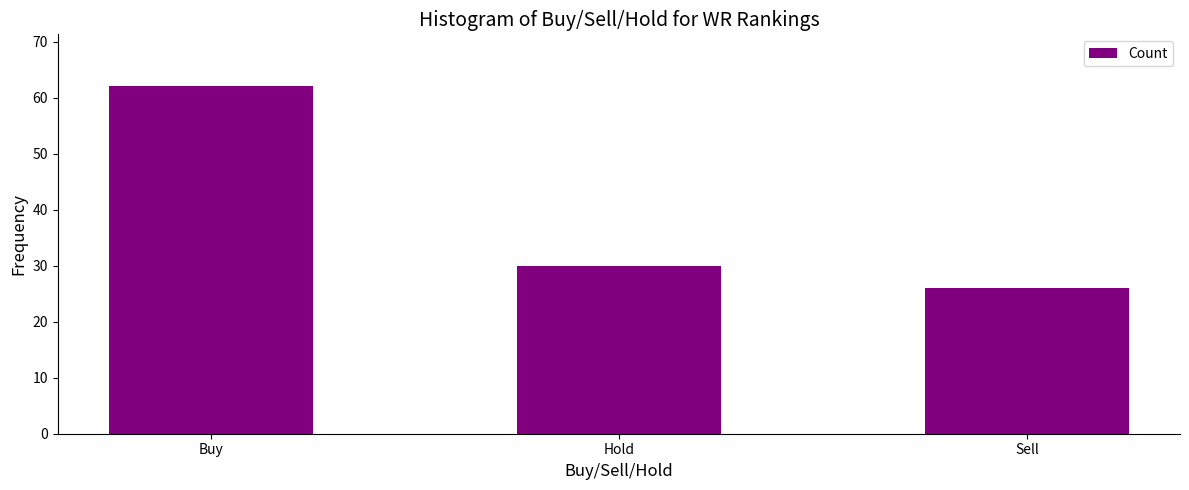

Where does the data first go above 30?

Buy